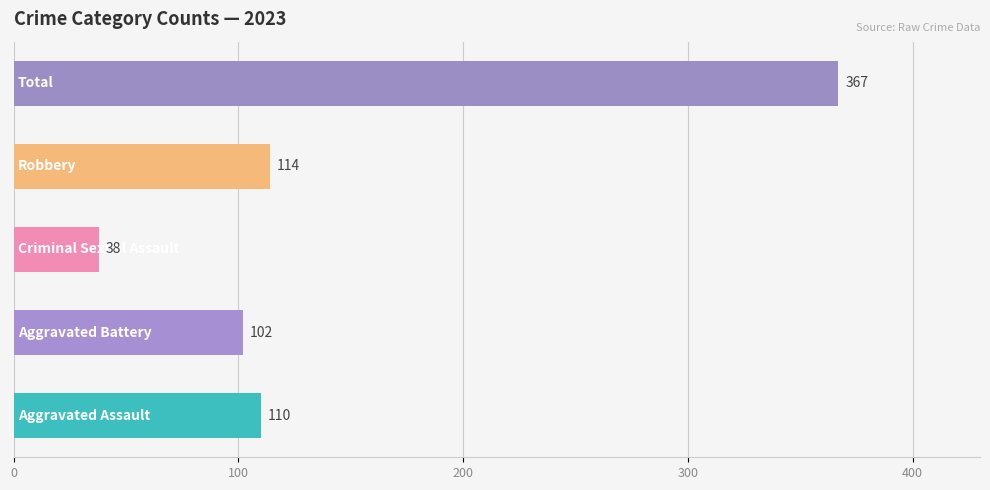

How many series are shown in this chart?

1